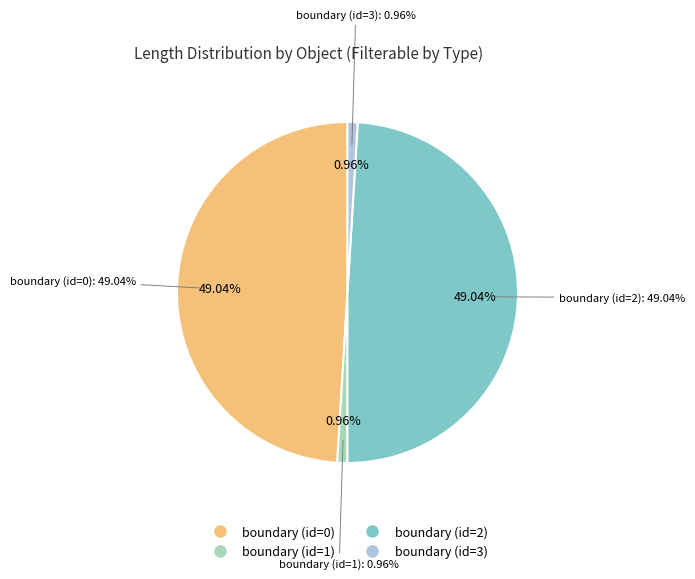

Which slice is the largest?

boundary (id=0)